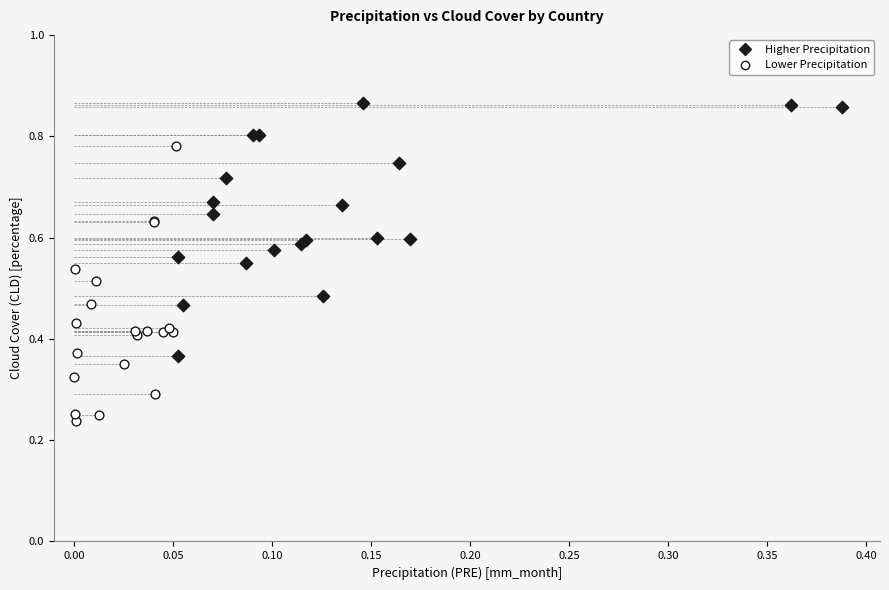

Which series contains the highest Y value?

Higher Precipitation